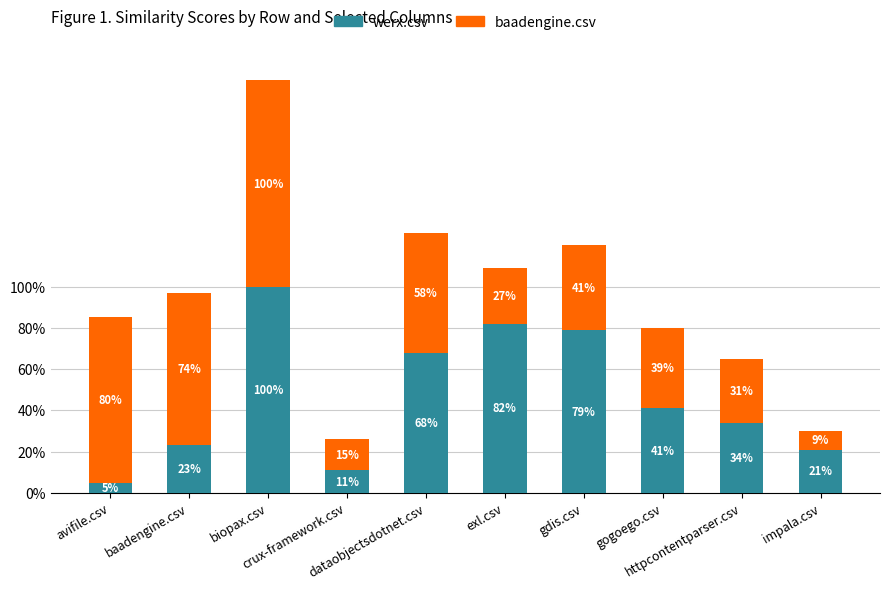

Which series has the largest total across all categories?

baadengine.csv